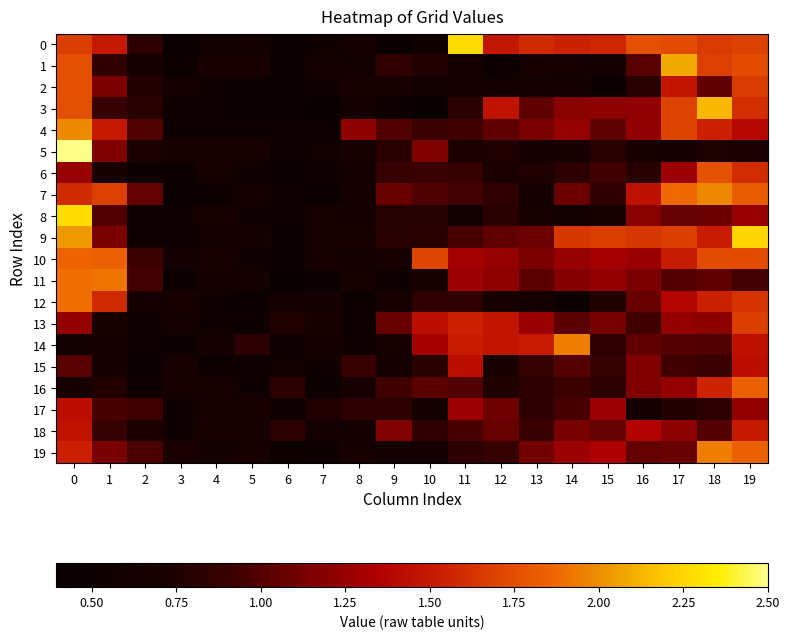

Which has a higher value, 18 or 13?

18